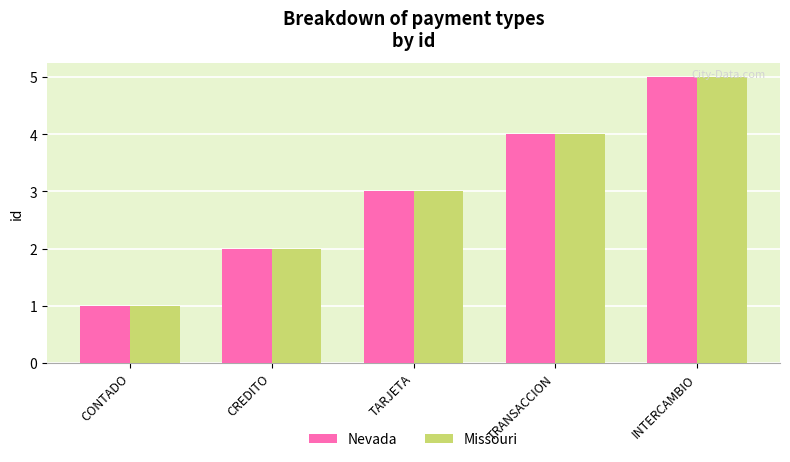

At which category is the sum across all series the highest?

INTERCAMBIO